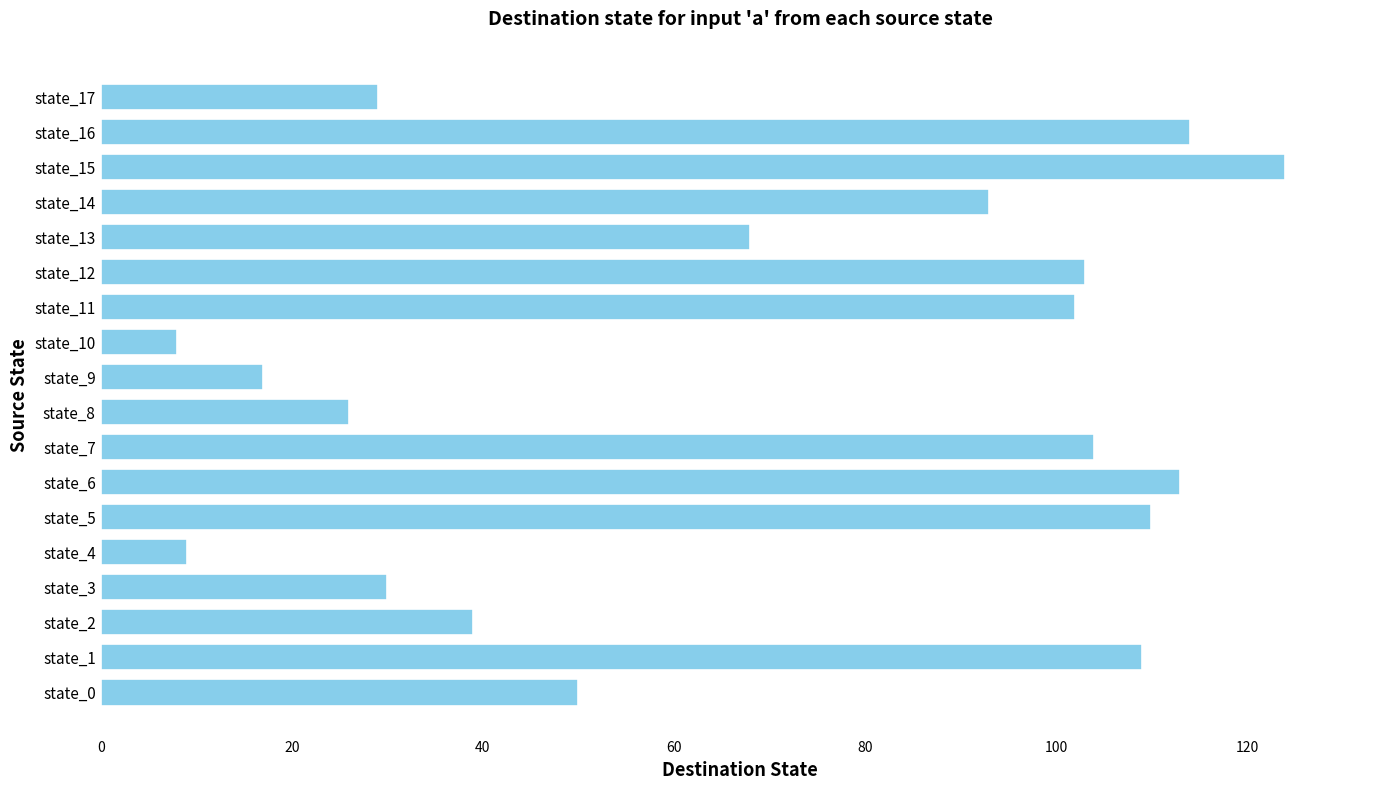

How many values are below 93?

9